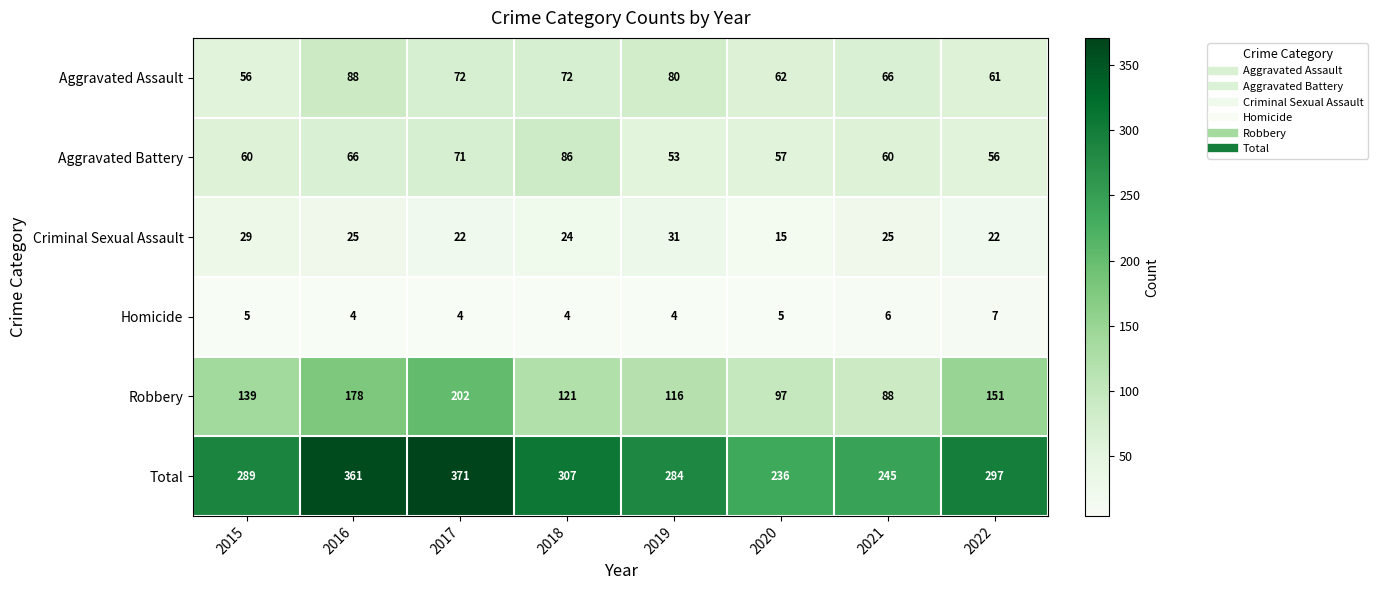

What is the minimum value shown in the chart?

4